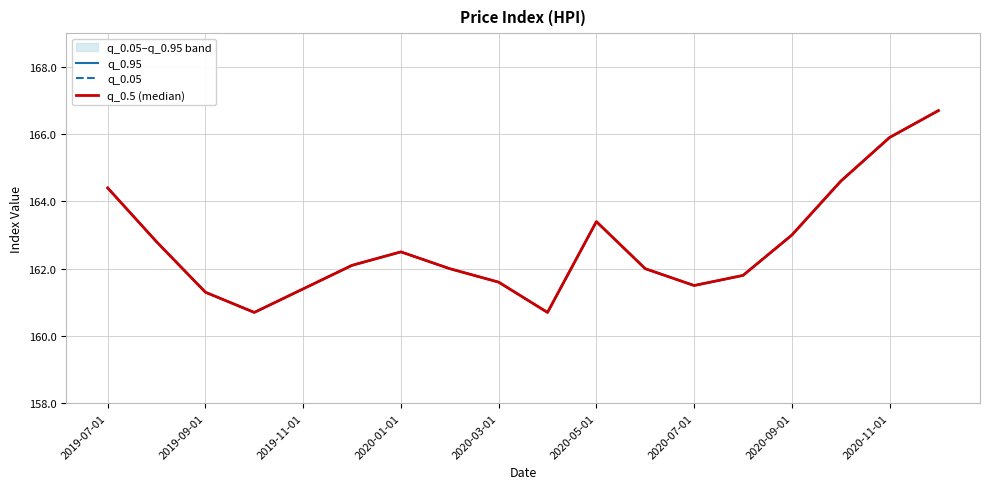

Which series has the largest total across all categories?

q_0.95